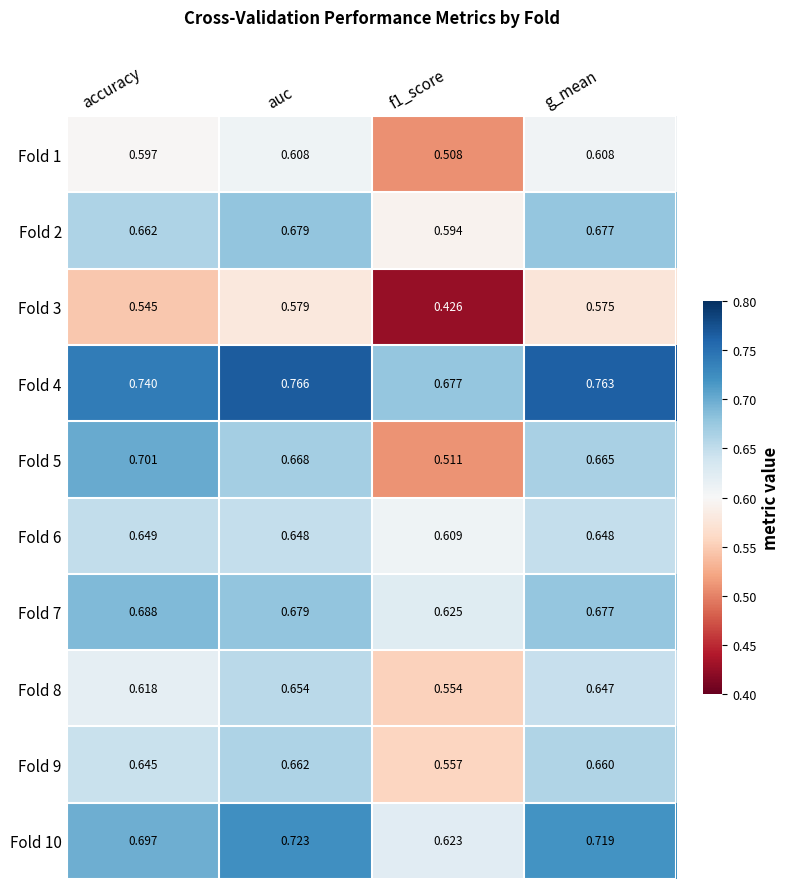

At f1_score, list the series in order from largest to smallest.

Fold 4, Fold 7, Fold 10, Fold 6, Fold 2, Fold 9, Fold 8, Fold 5, Fold 1, Fold 3